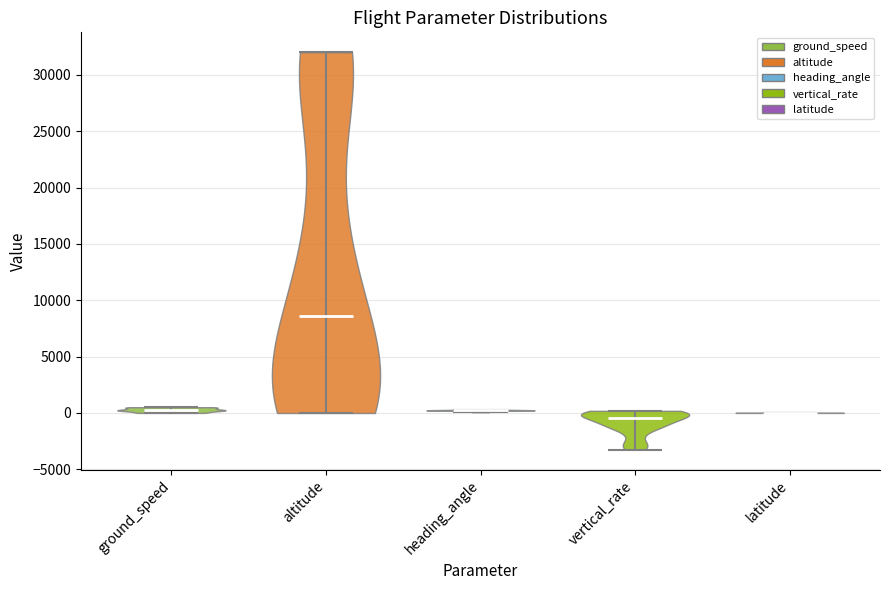

What is the highest point the violin for altitude reaches on the y-axis? The values are not printed on the chart, so give them approximately, as read against the axis.

32000